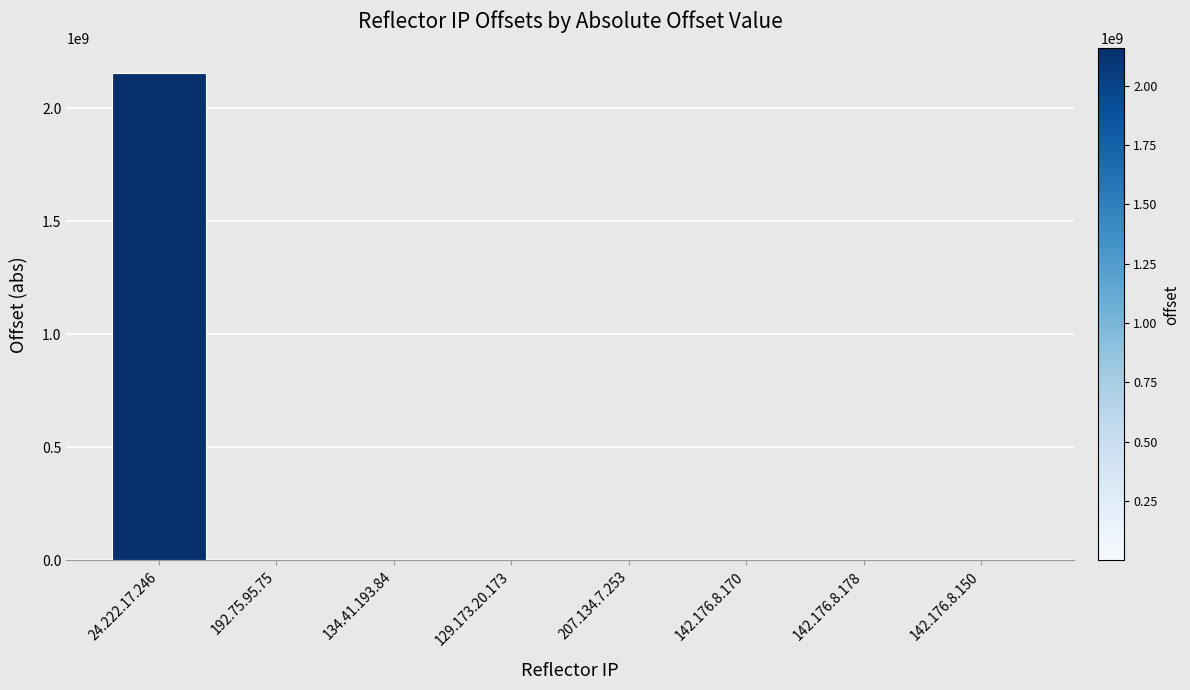

What is the sum of all values?

2157344849